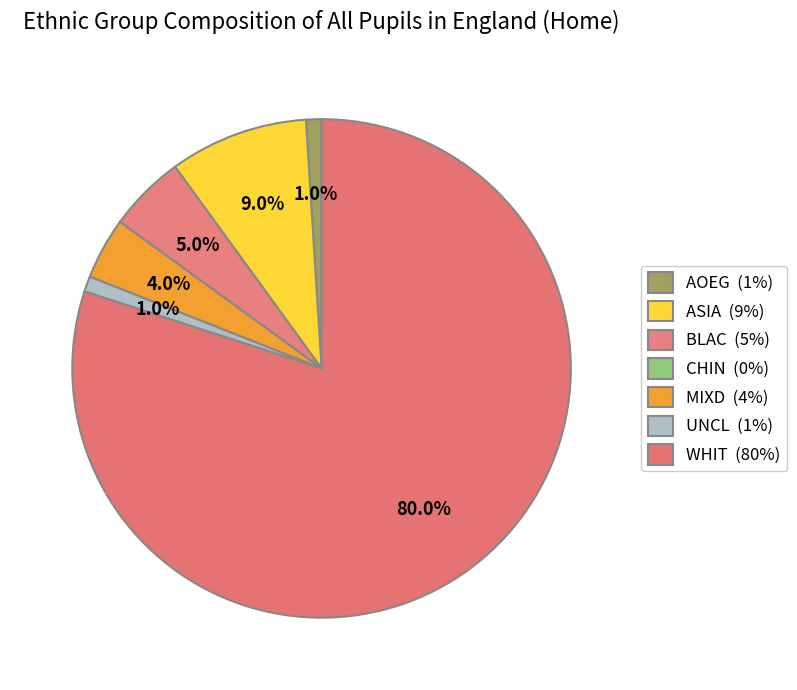

To the nearest percent, what is the combined percentage of CHIN and WHIT?

80%